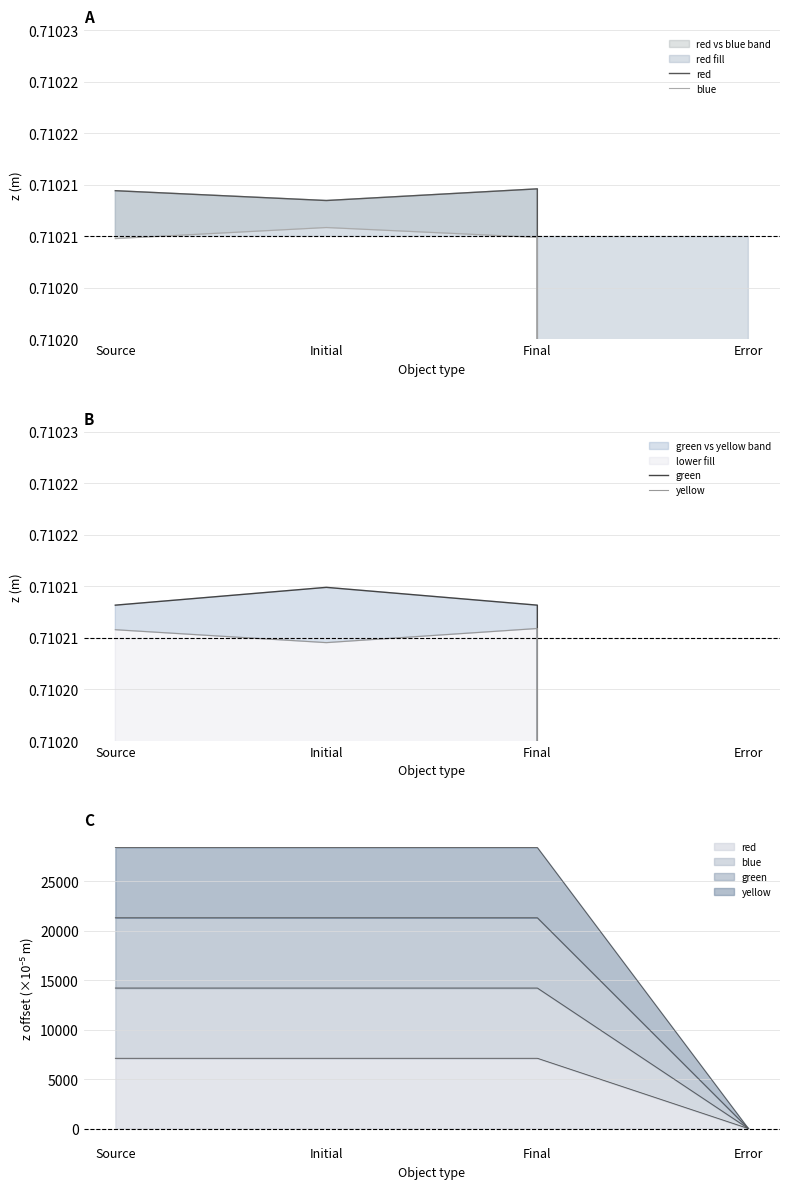

Which series has the largest total across all categories?

red